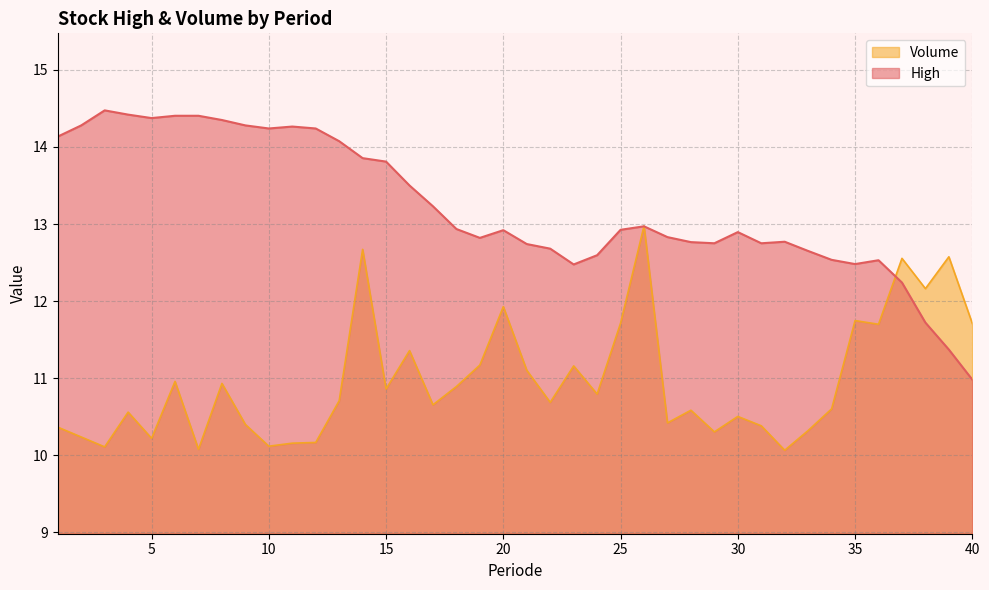

Which has a higher value, 17 or 39?

17